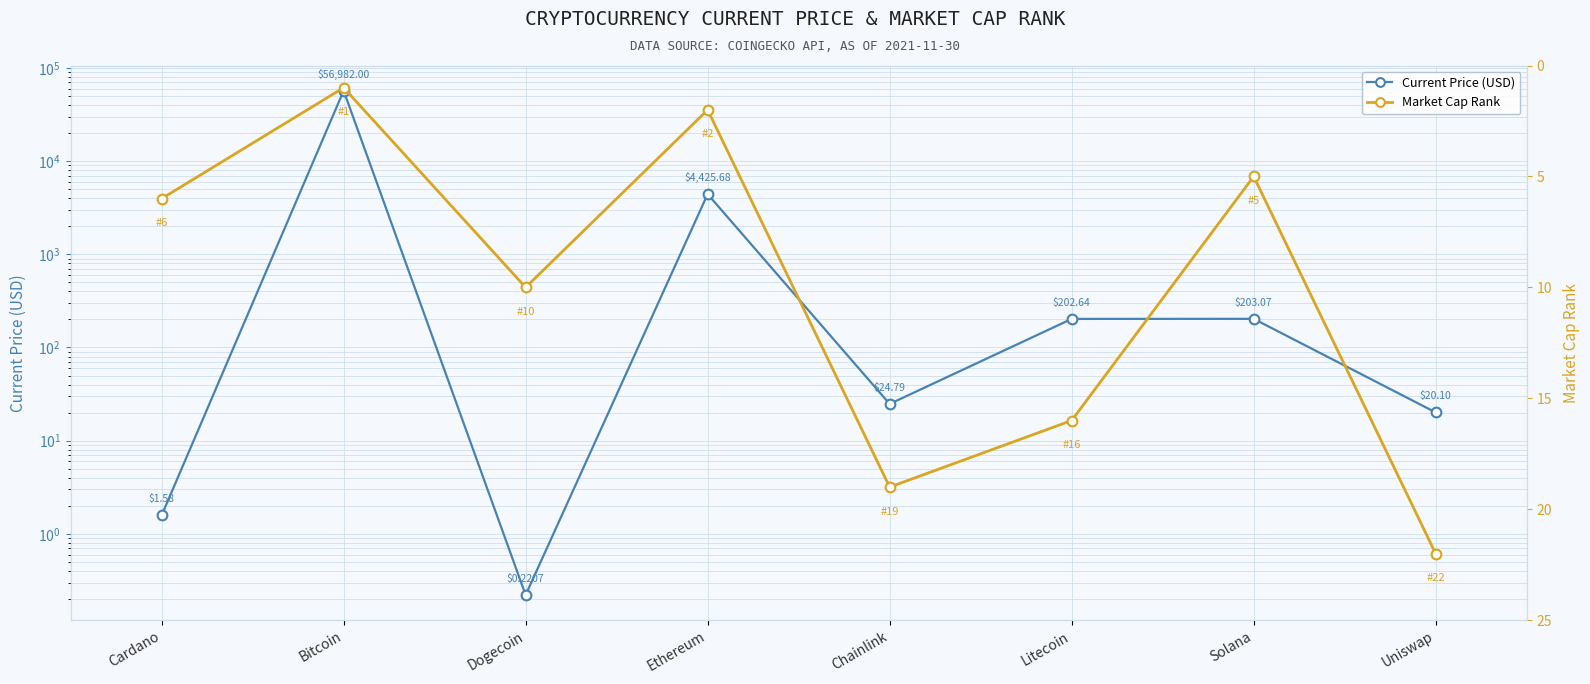

What is the approximate value of Market Cap Rank at Litecoin?

16.0